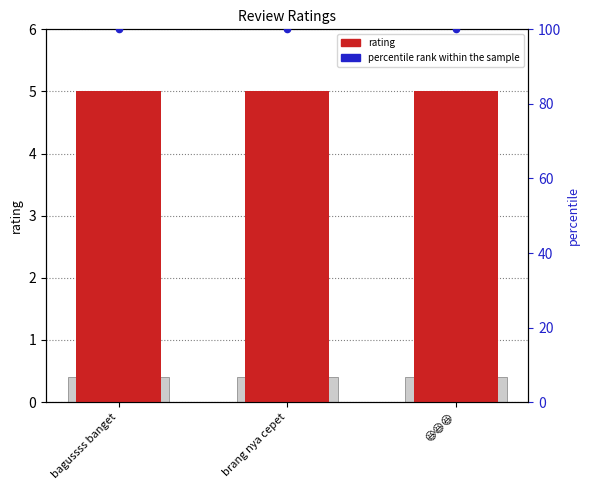

Which series reaches the minimum Y coordinate?

rating